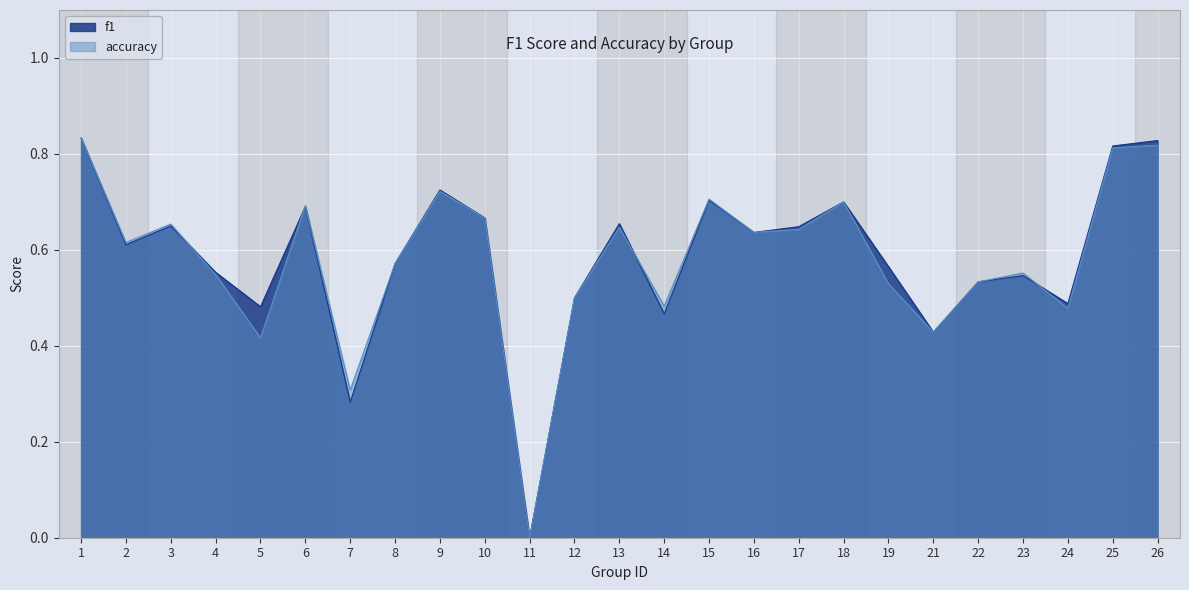

How many data points in accuracy are above 0?

24